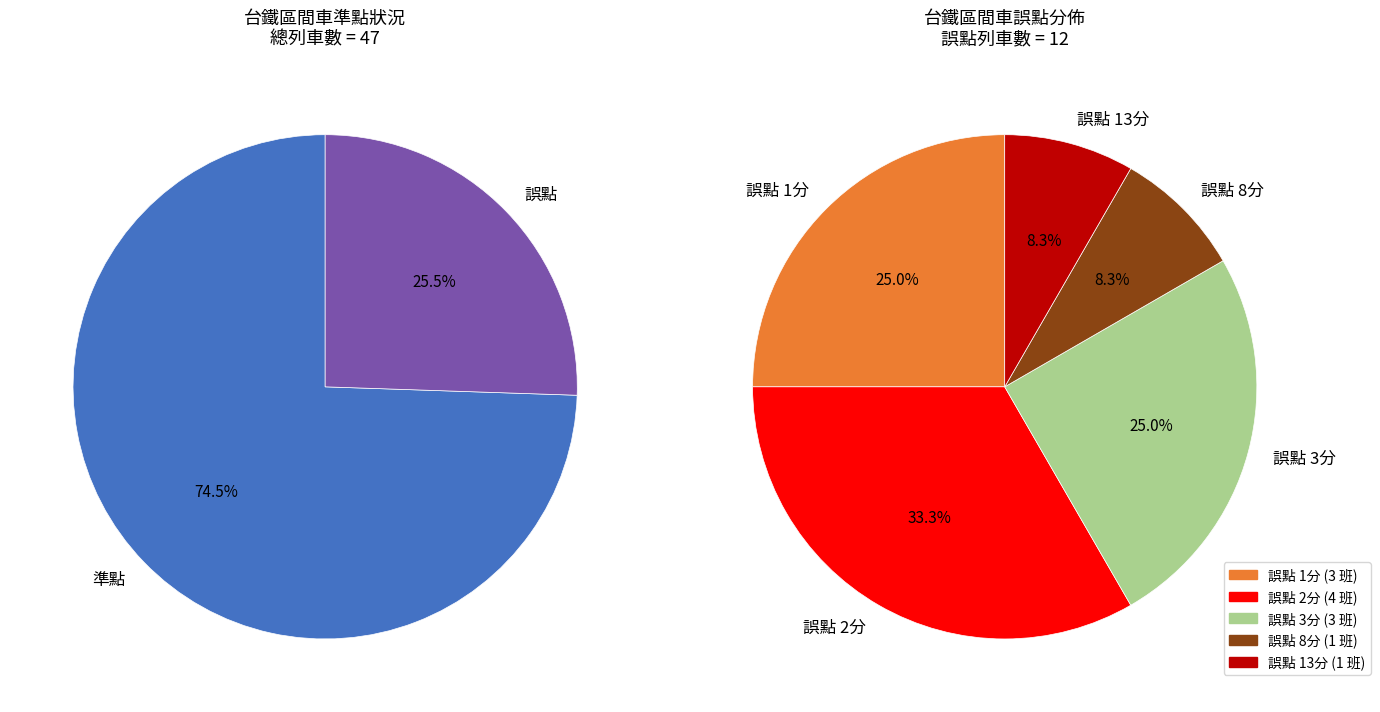

Which slice is the smallest?

誤點 8分